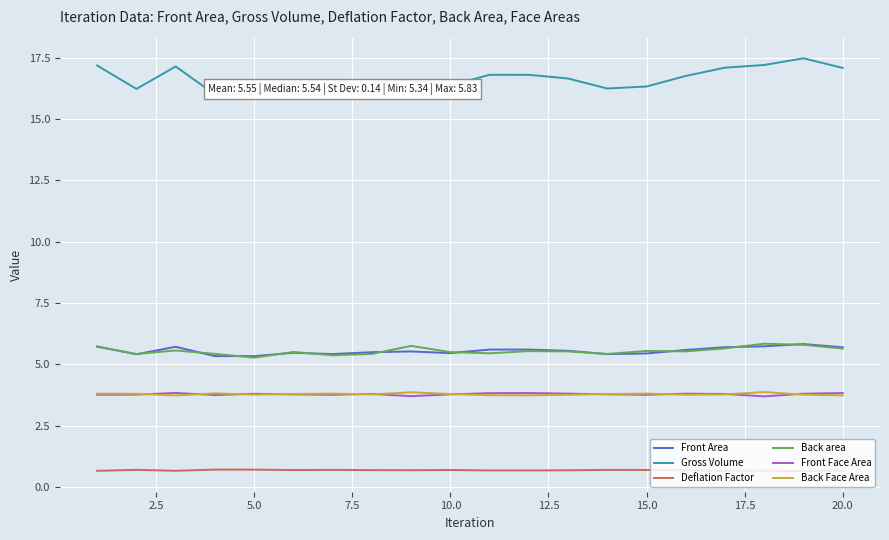

Reading left to right, list all the values displayed in this chart.

Front Area: 5.7	5.4	5.7	5.3	5.3	5.5	5.4	5.5	5.5	5.5	5.6	5.6	5.6	5.4	5.4	5.6	5.7	5.7	5.8	5.7
Gross Volume: 17.2	16.2	17.1	16.0	16.0	16.4	16.3	16.5	16.6	16.4	16.8	16.8	16.7	16.3	16.3	16.8	17.1	17.2	17.5	17.1
Deflation Factor: 0.7	0.7	0.7	0.7	0.7	0.7	0.7	0.7	0.7	0.7	0.7	0.7	0.7	0.7	0.7	0.7	0.7	0.7	0.6	0.7
Back area: 5.7	5.4	5.6	5.4	5.3	5.5	5.4	5.4	5.8	5.5	5.5	5.5	5.5	5.4	5.5	5.5	5.7	5.8	5.8	5.6
Front Face Area: 3.8	3.8	3.8	3.7	3.8	3.8	3.8	3.8	3.7	3.8	3.8	3.8	3.8	3.8	3.8	3.8	3.8	3.7	3.8	3.8
Back Face Area: 3.8	3.8	3.7	3.8	3.8	3.8	3.8	3.8	3.9	3.8	3.7	3.7	3.8	3.8	3.8	3.8	3.8	3.9	3.8	3.7